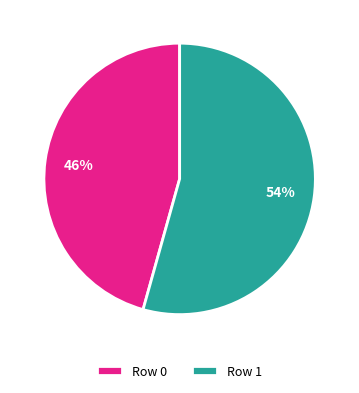

How many slices are in this pie chart?

2